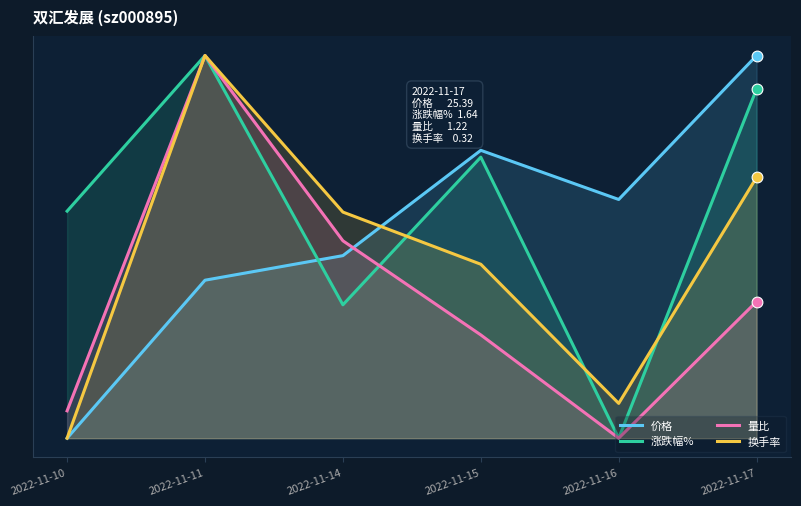

Which series has the largest total across all categories?

涨跌幅%